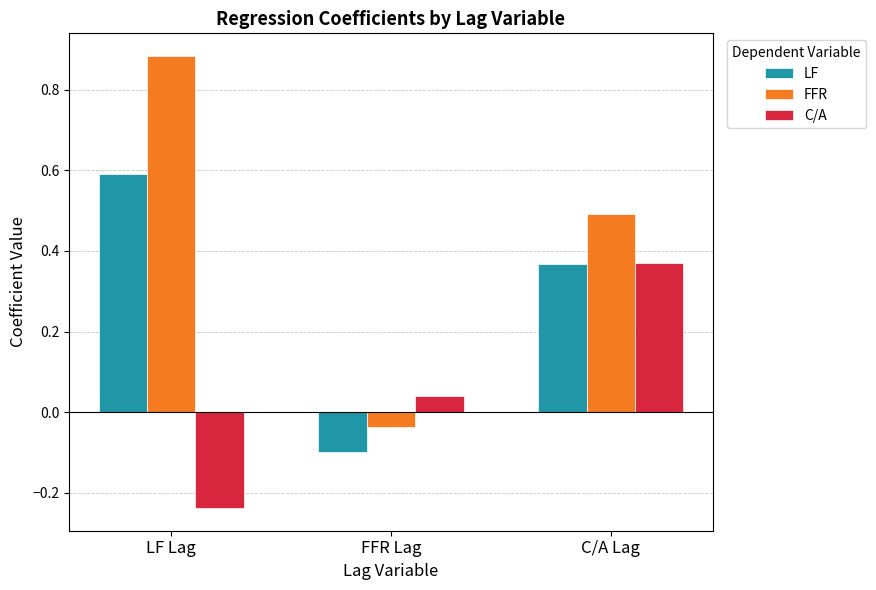

At which category does the chart reach its peak across all series?

LF Lag